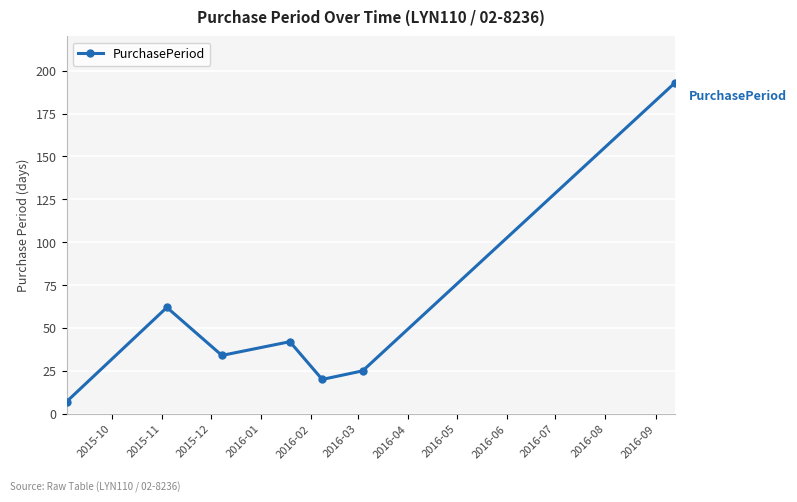

What is the value of the 3rd point from the left?

34